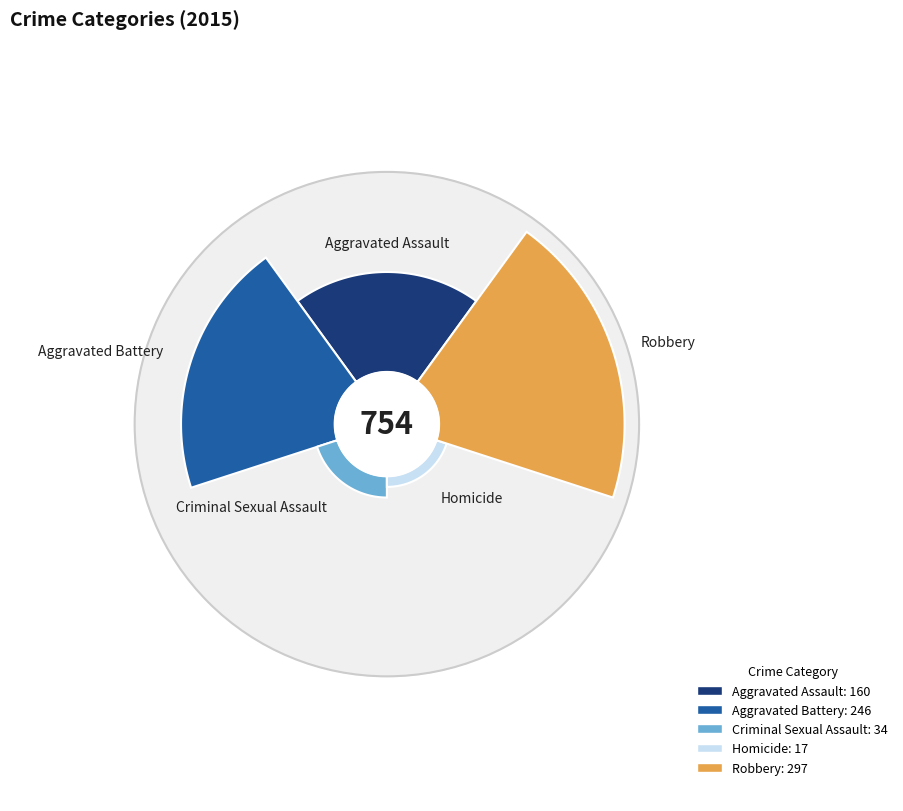

How many slices are in this pie chart?

5